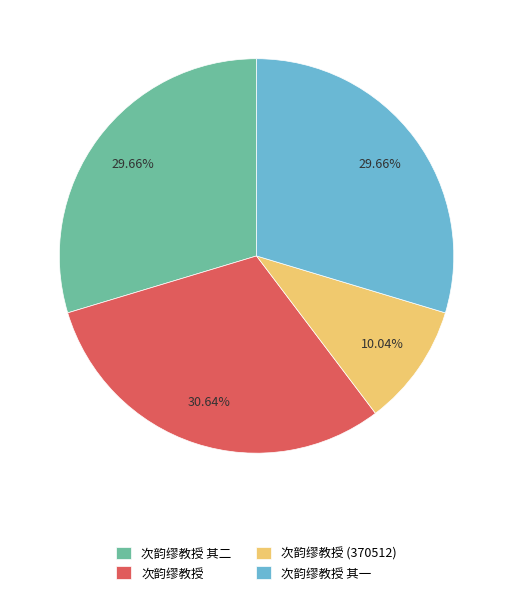

What percentage is the 次韵缪教授 其二 slice, to the nearest percent?

30%